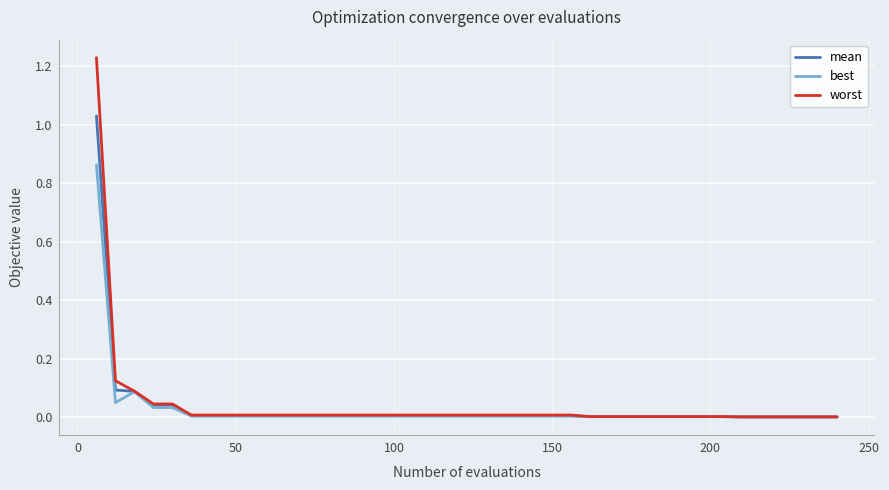

Which series has the largest range (max minus min)?

worst